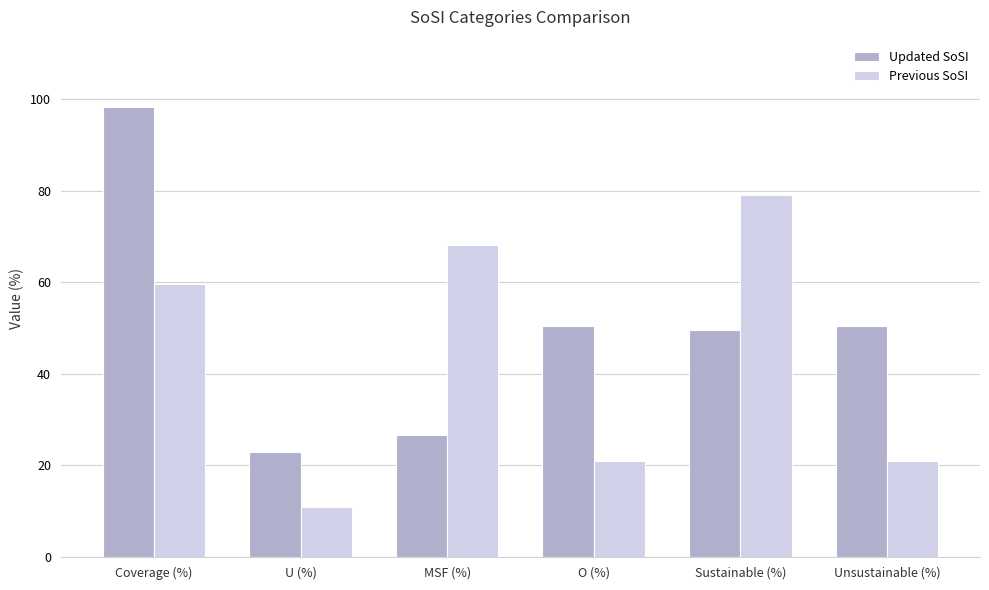

At MSF (%), list the series in order from largest to smallest.

Previous SoSI, Updated SoSI